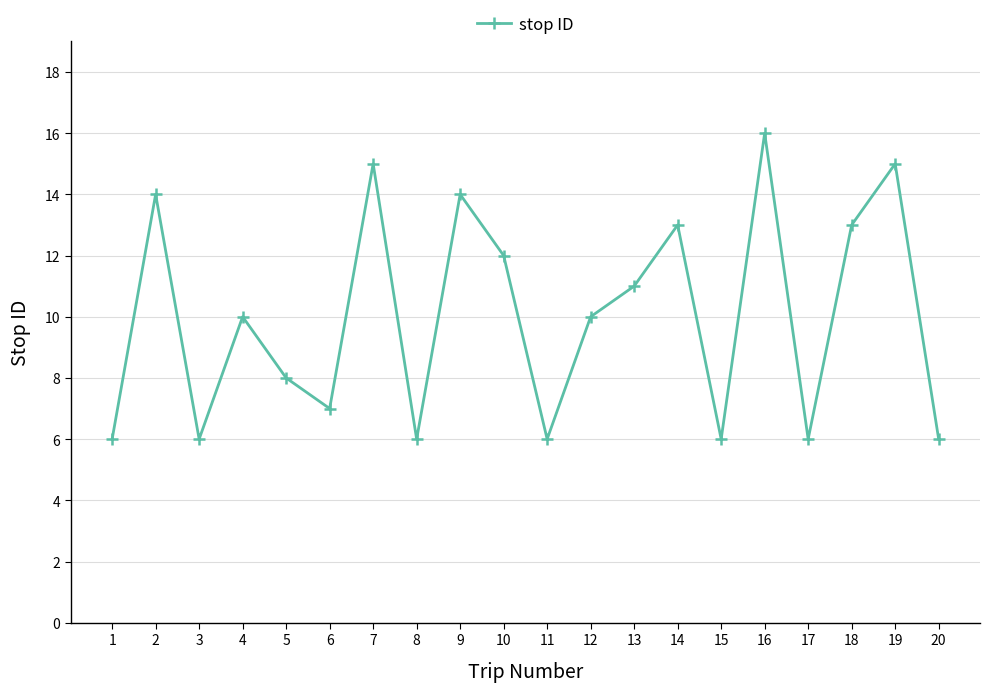

The value at 11 is 3. True or false?

False